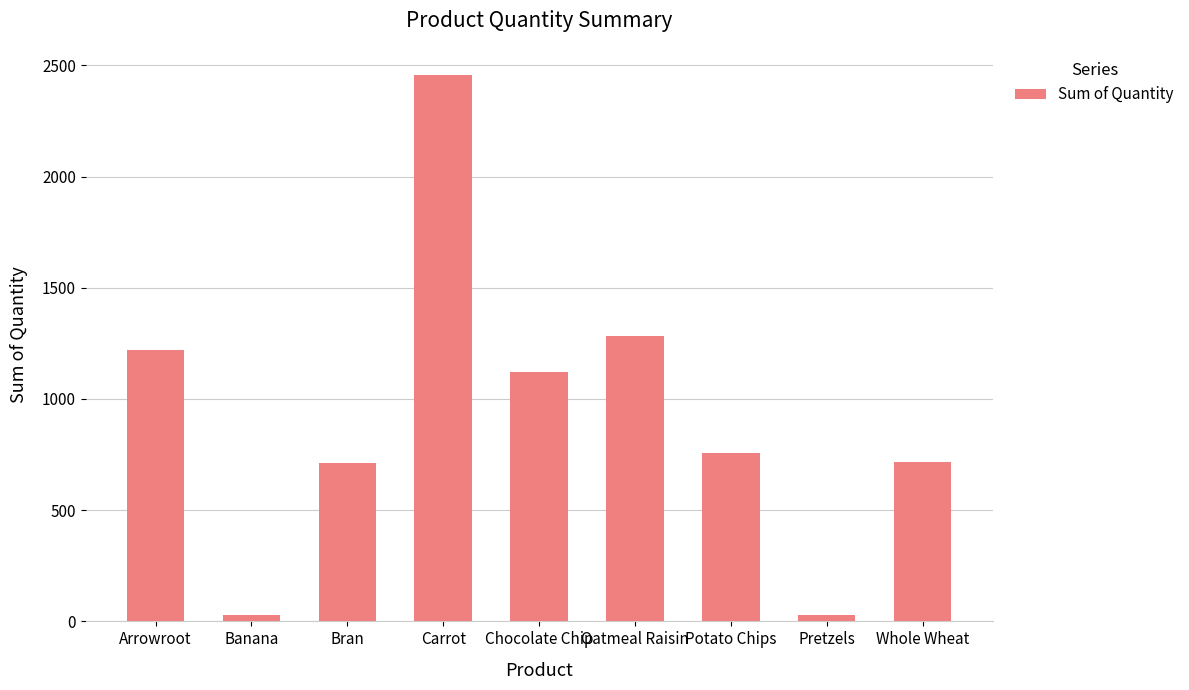

What is the change in value from Banana to Whole Wheat?

+687